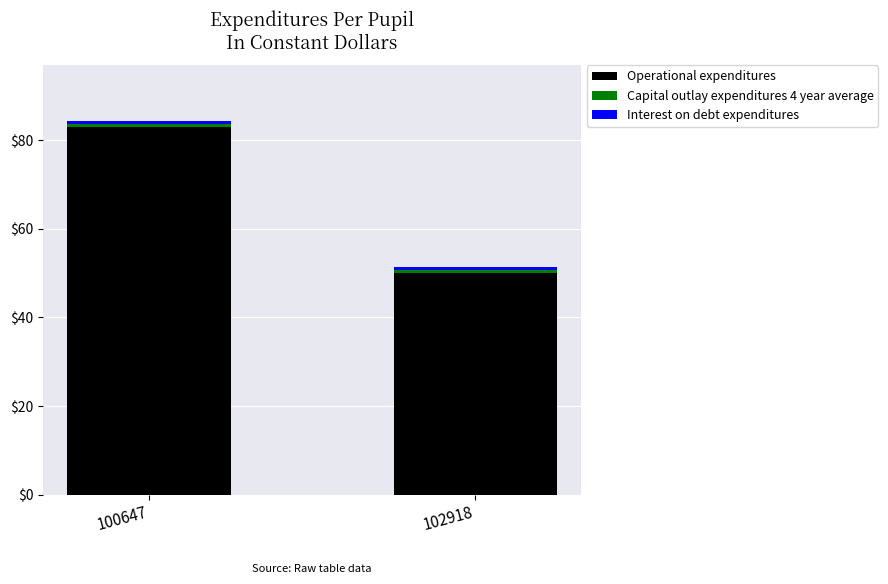

True or false: Operational expenditures has a value of 148.1 at 100647.

False